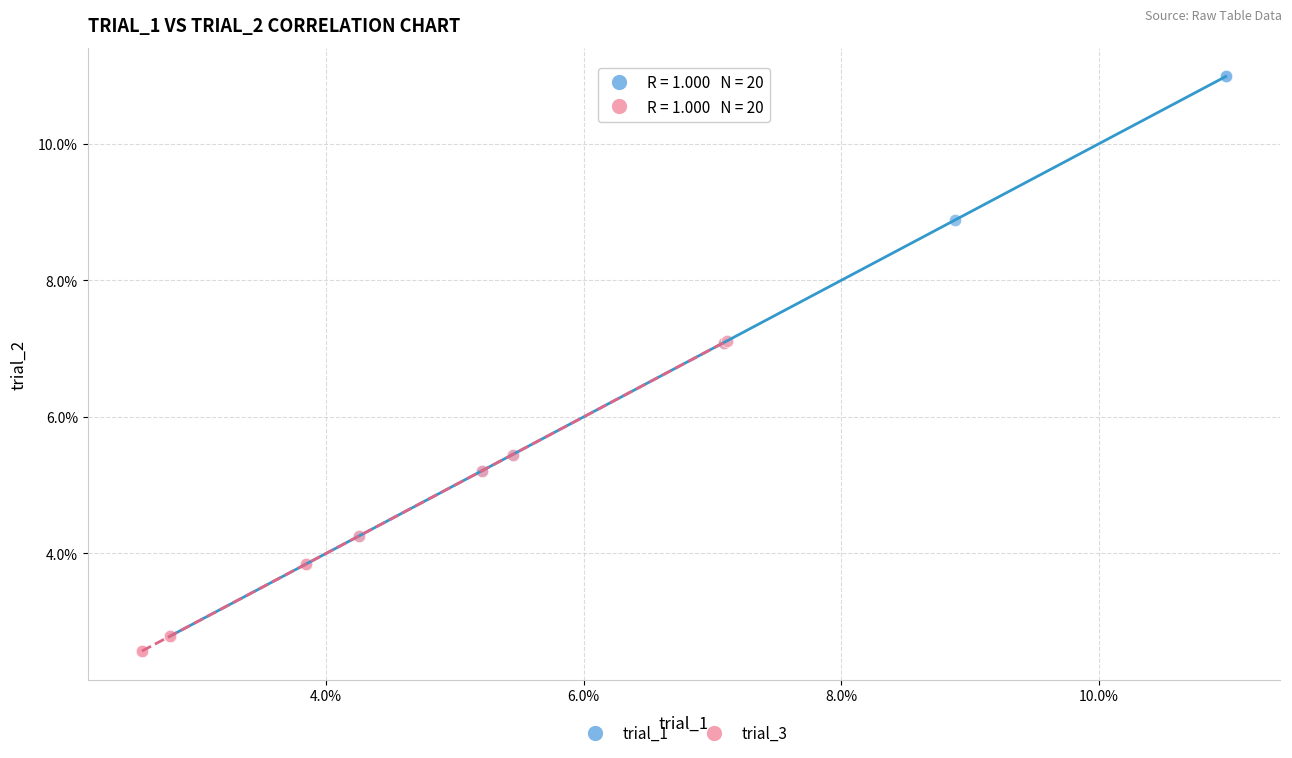

Which series contains the highest Y value?

trial_1